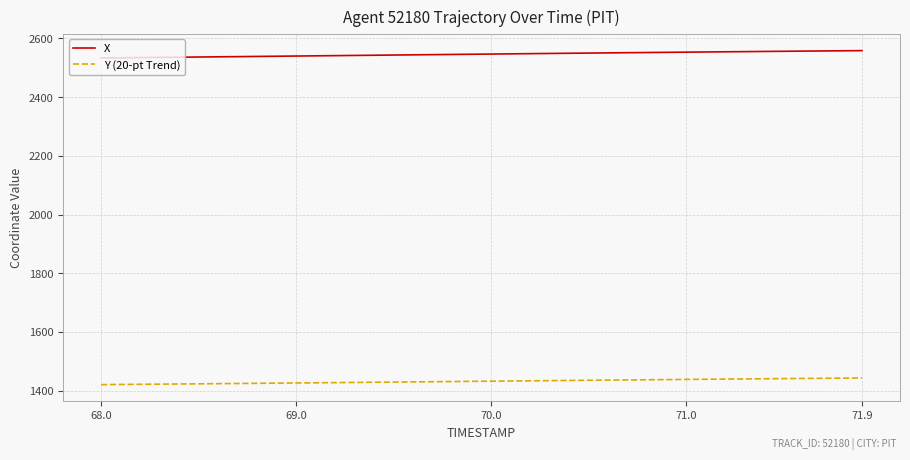

Rank the series by their maximum value, from highest to lowest.

X, Y (20-pt Trend)